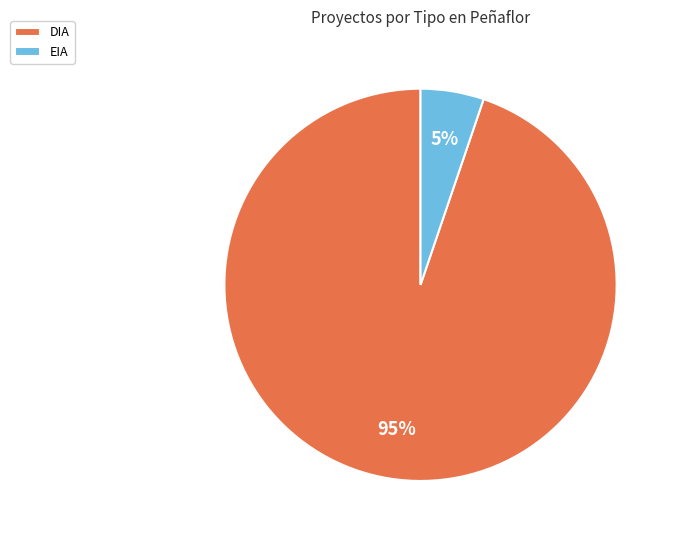

Is the sum of DIA and EIA greater than half?

Yes